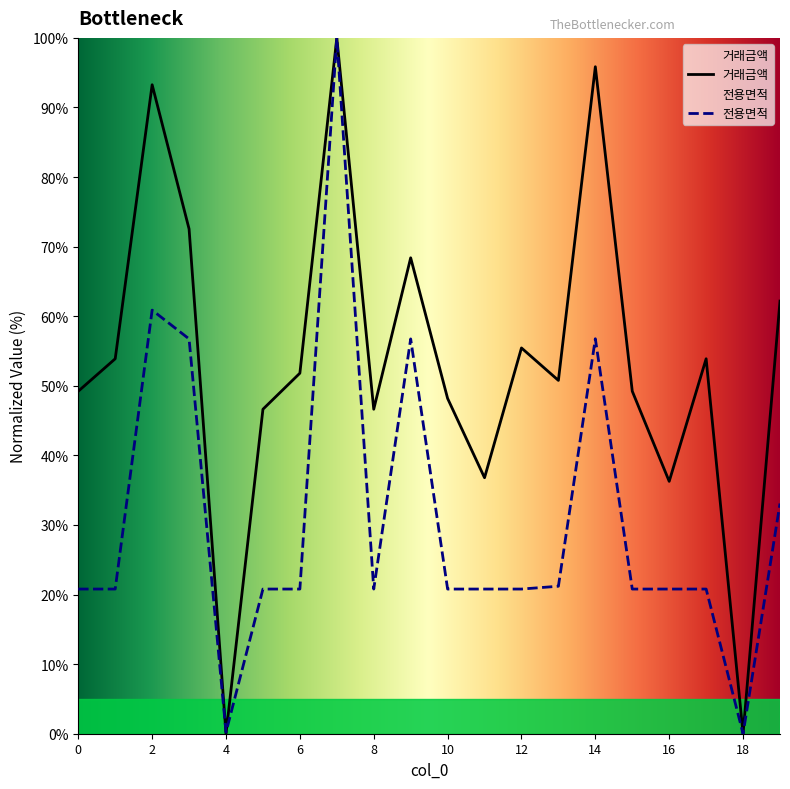

Rank the series at 6 from highest to lowest value.

거래금액, 전용면적